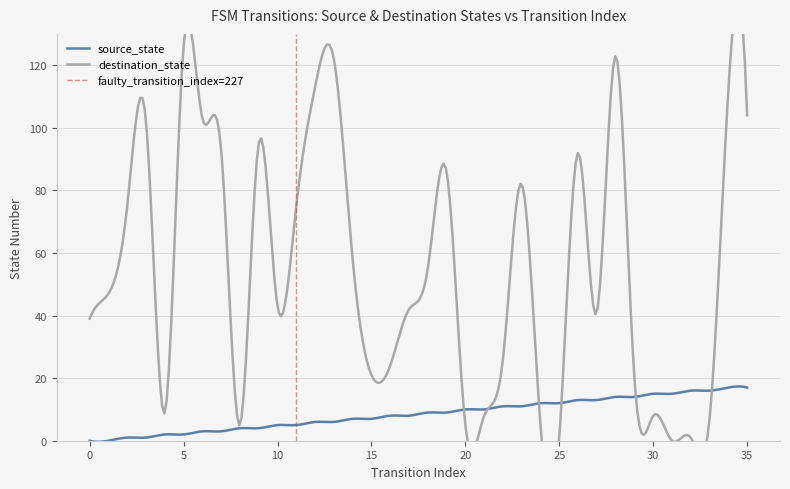

The destination_state series shows 0 at 25. True or false?

False